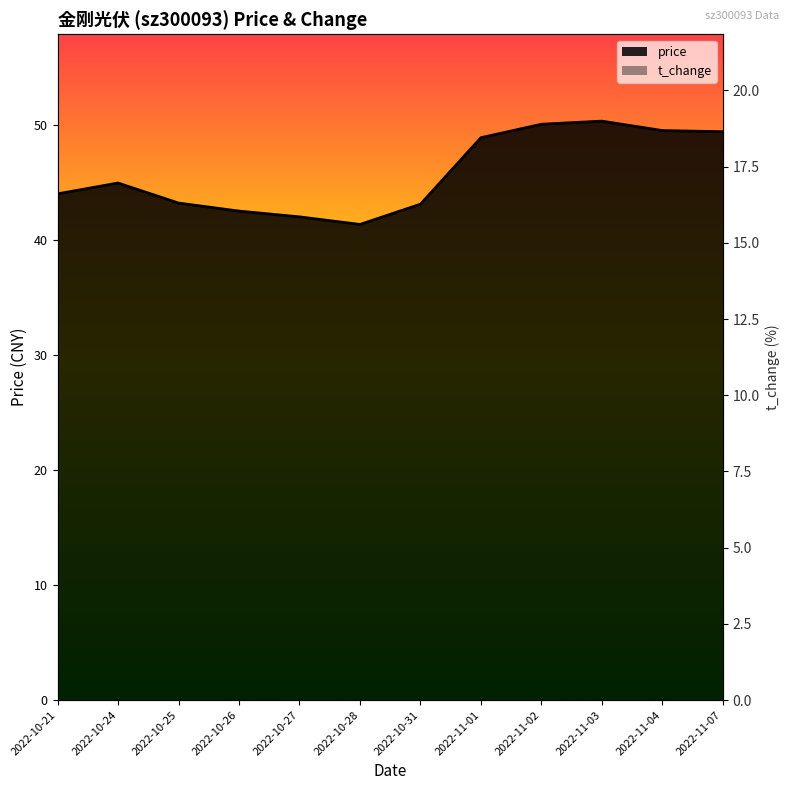

The t_change series shows 9.6 at 2022-10-31. True or false?

False